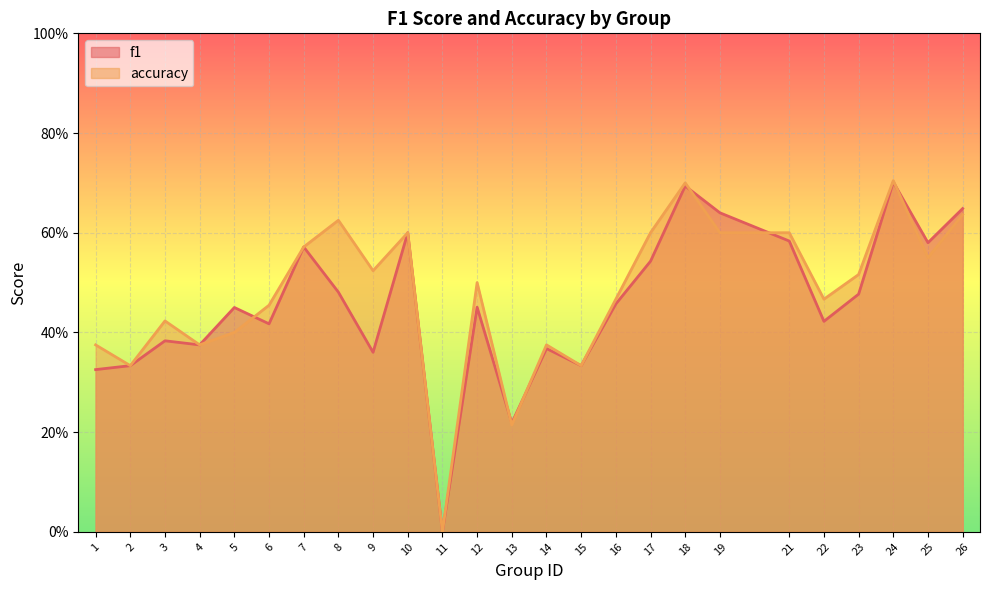

Reading left to right, what are all the values shown in this chart?

f1: 0.3	0.3	0.4	0.4	0.5	0.4	0.6	0.5	0.4	0.6	0.0	0.5	0.2	0.4	0.3	0.5	0.5	0.7	0.6	0.6	0.4	0.5	0.7	0.6	0.6
accuracy: 0.4	0.3	0.4	0.4	0.4	0.5	0.6	0.6	0.5	0.6	0.0	0.5	0.2	0.4	0.3	0.5	0.6	0.7	0.6	0.6	0.5	0.5	0.7	0.6	0.6